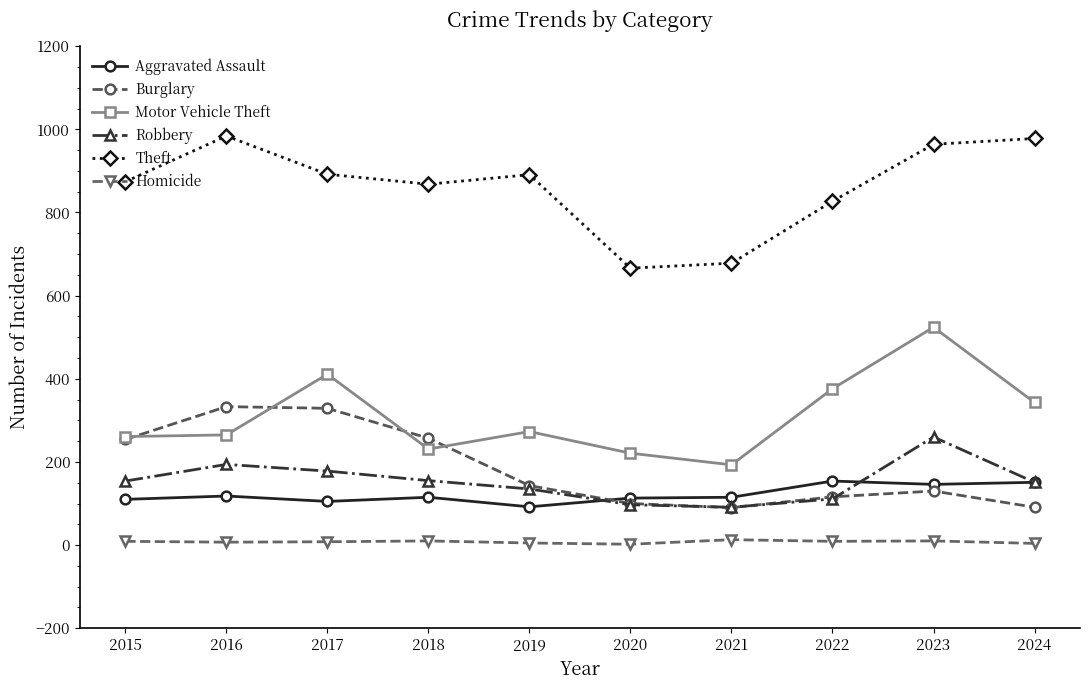

How many times do Aggravated Assault and Burglary cross each other?

1